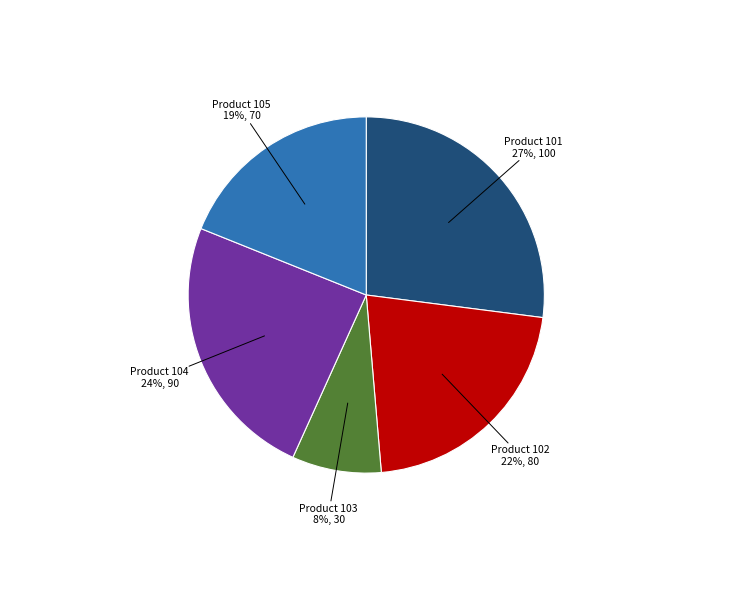

To the nearest percent, what is the difference between the largest and smallest slice percentages?

19%